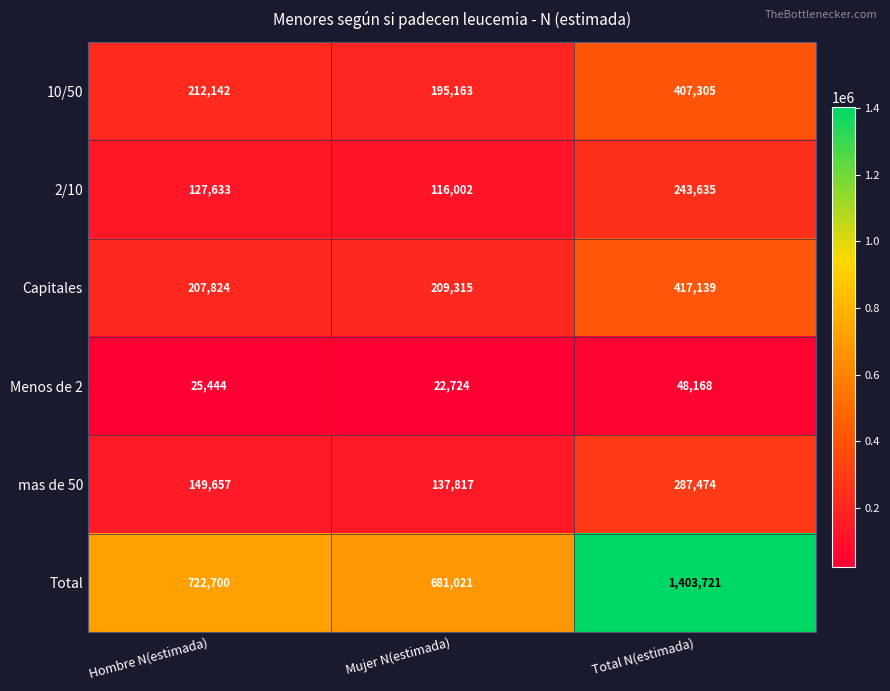

Which label corresponds to the smallest value in the chart?

Mujer N(estimada)